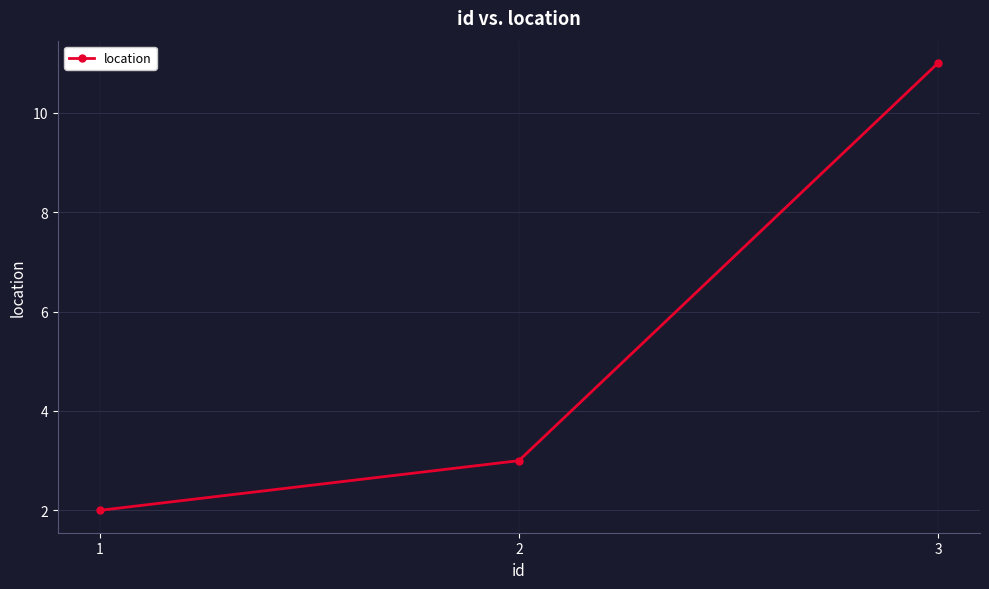

List the labels in order of value, smallest first.

1, 2, 3